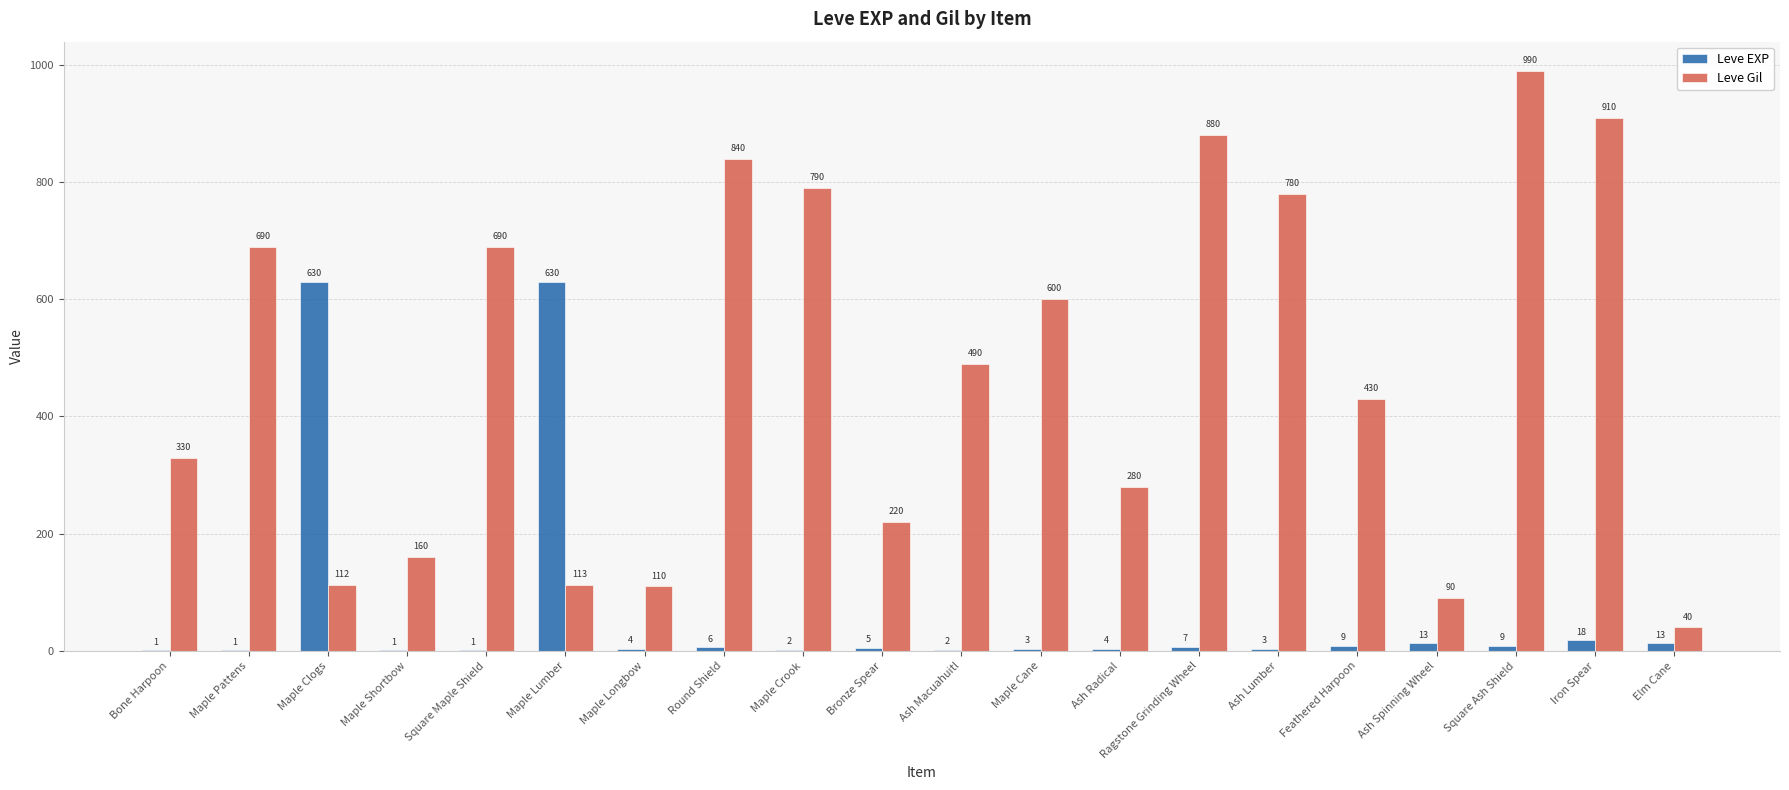

The value of Leve Gil at Ragstone Grinding Wheel is 438. True or false?

False